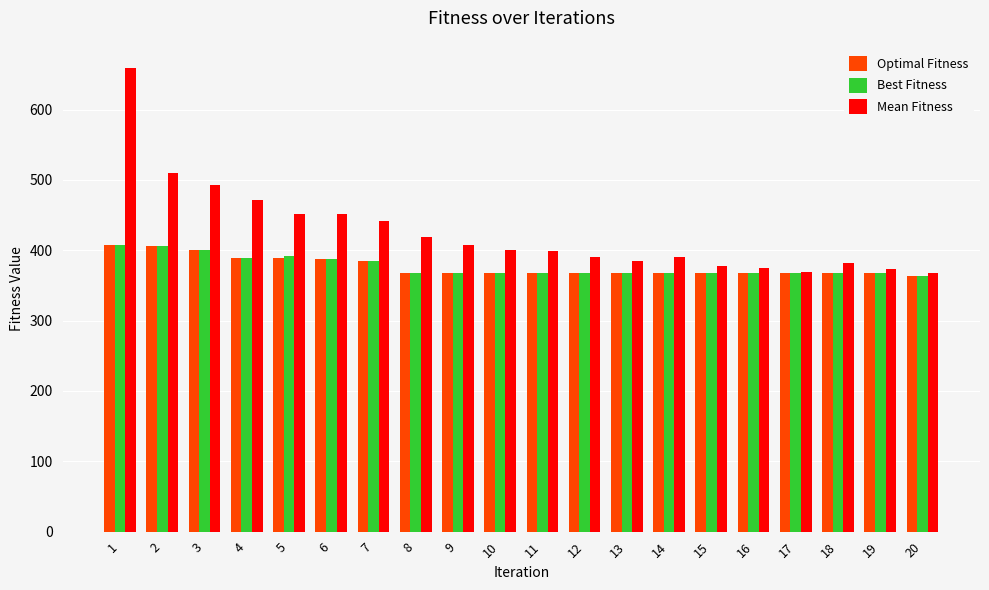

What is the average value of the Optimal Fitness series?

377